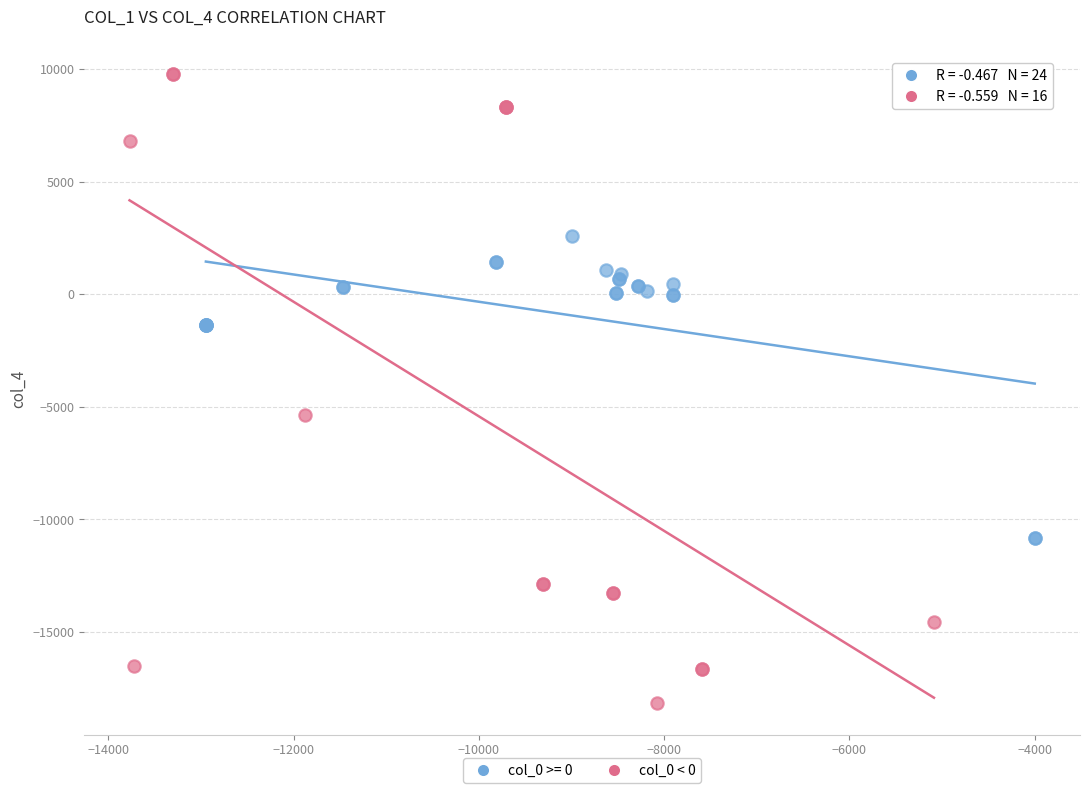

Which series reaches the maximum Y coordinate?

col_0 < 0